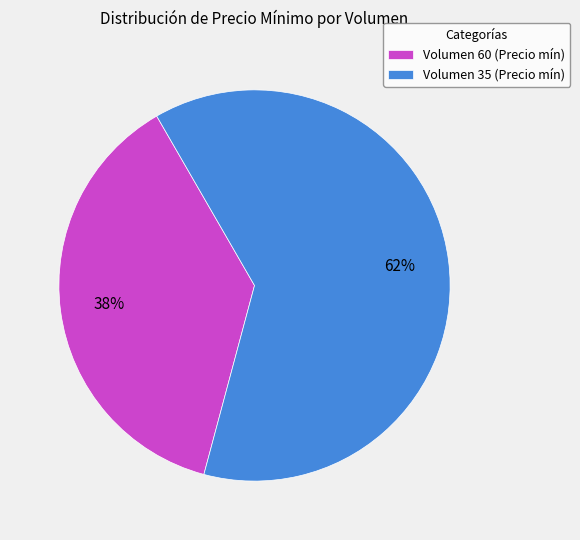

How many segments does this pie chart have?

2